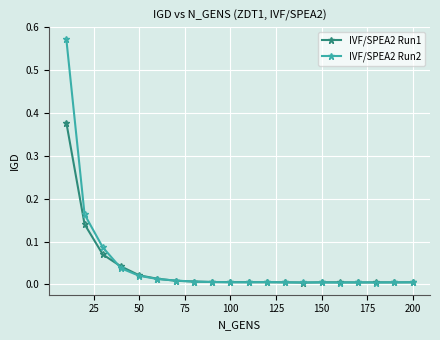

Rank the series by their maximum value, from lowest to highest.

IVF/SPEA2 Run1, IVF/SPEA2 Run2